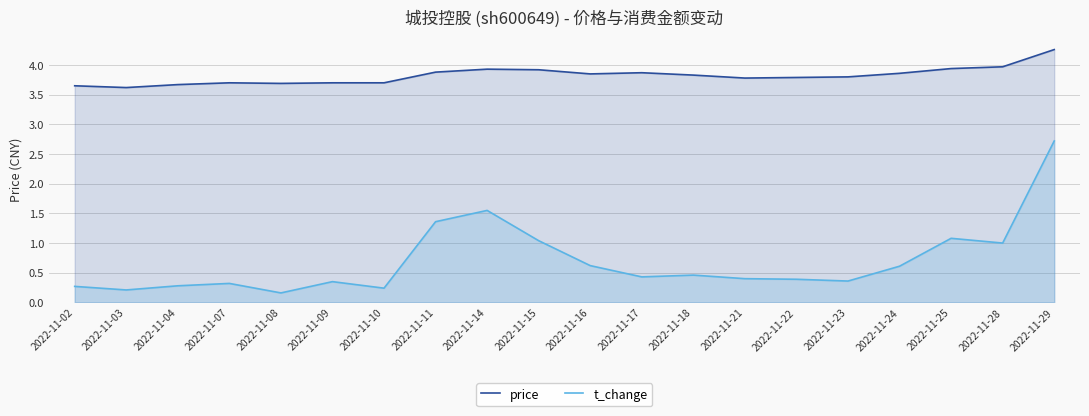

Which category has the lowest value across all series?

2022-11-08